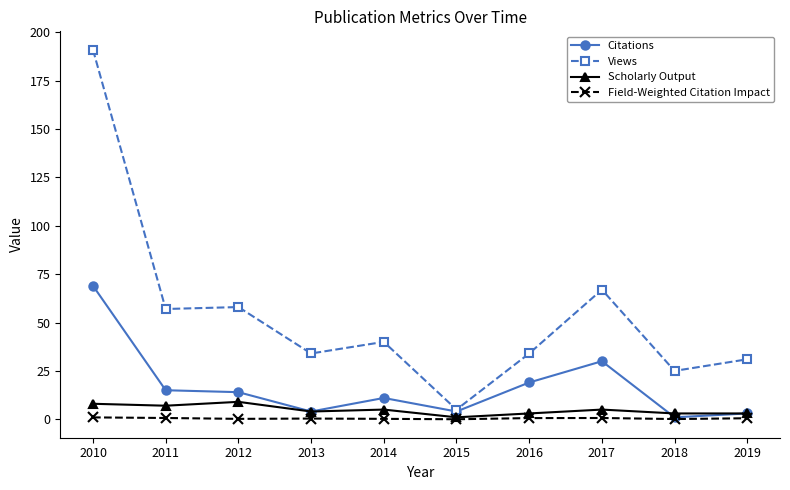

What is the value of the Views point at the 8th from the left?

67.0